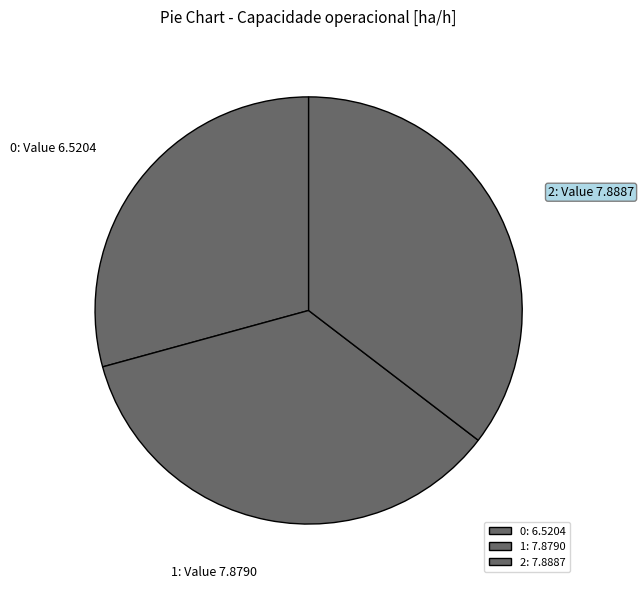

How many slices are in this pie chart?

3